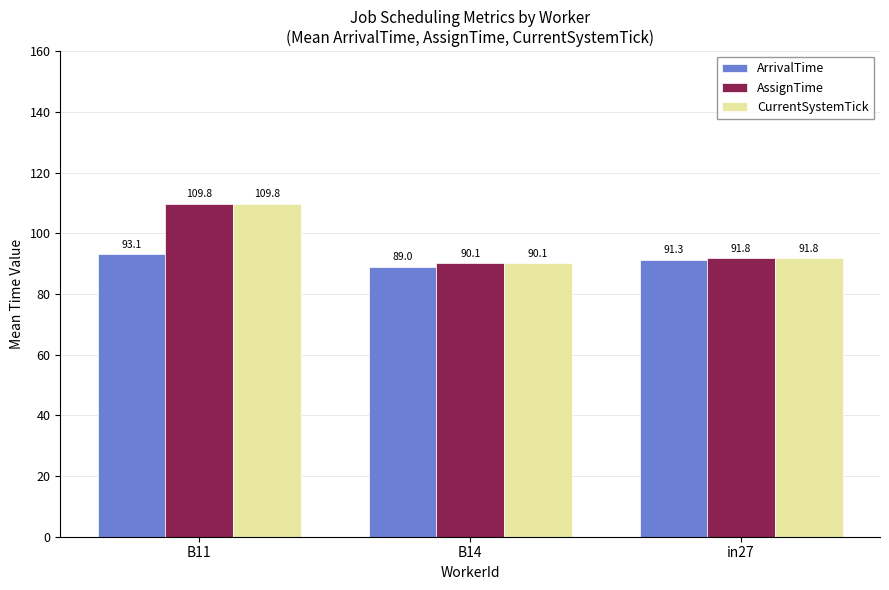

What is the minimum value shown in the chart?

89.0